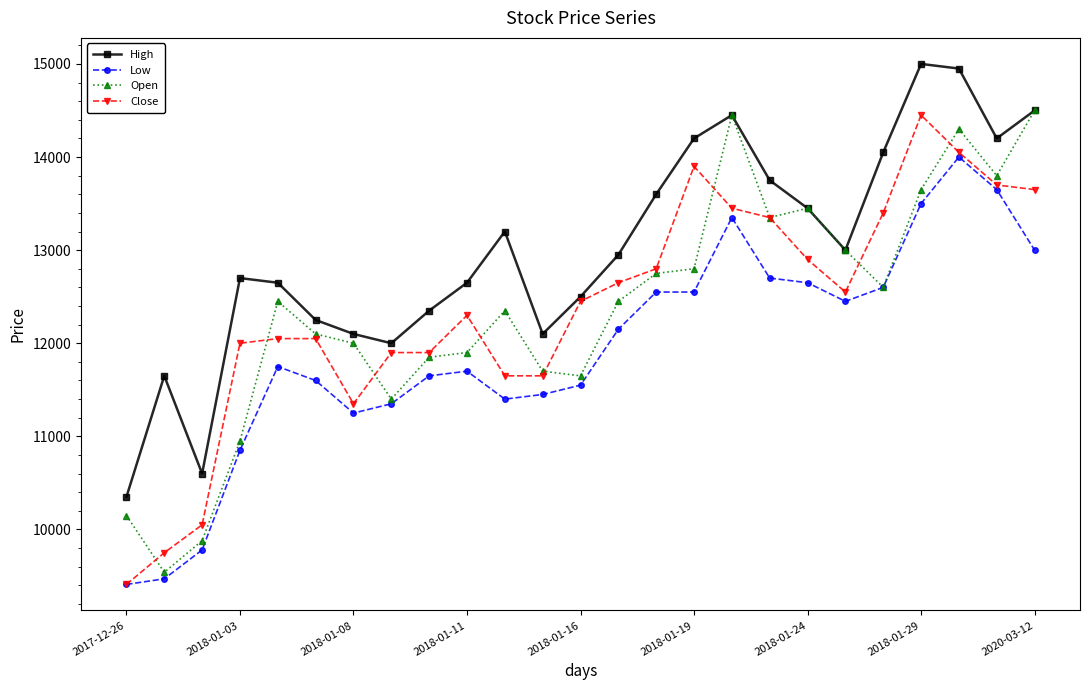

True or false: Low and High cross at least once.

False